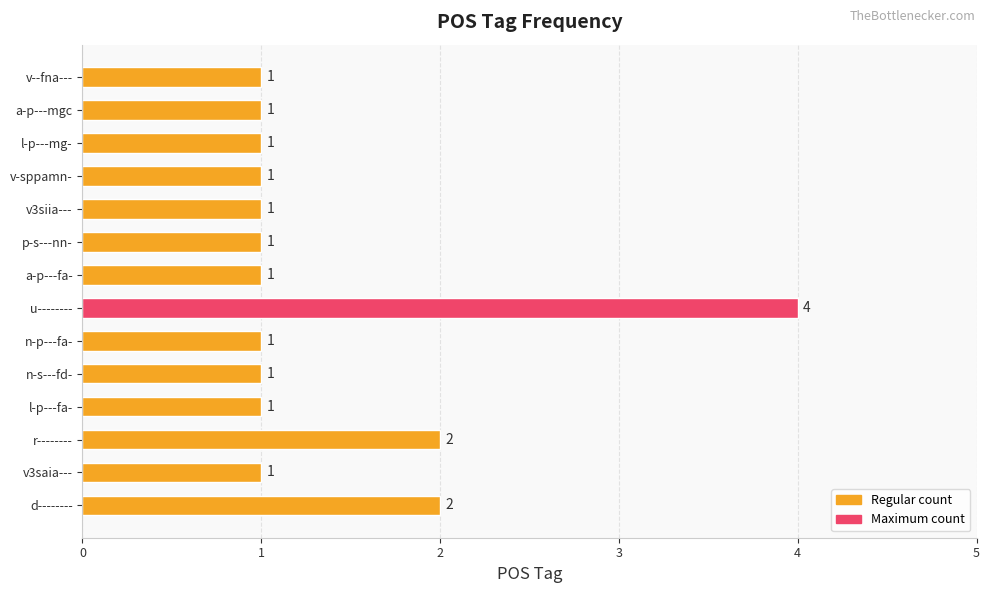

What is the difference between the maximum and minimum values?

3